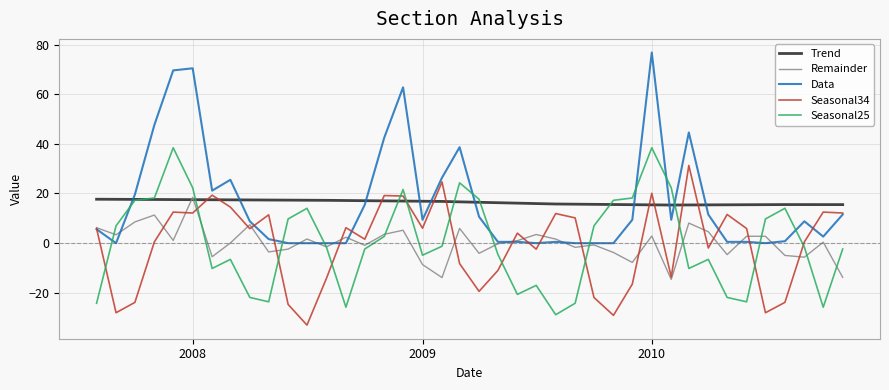

How many series are shown in this chart?

5